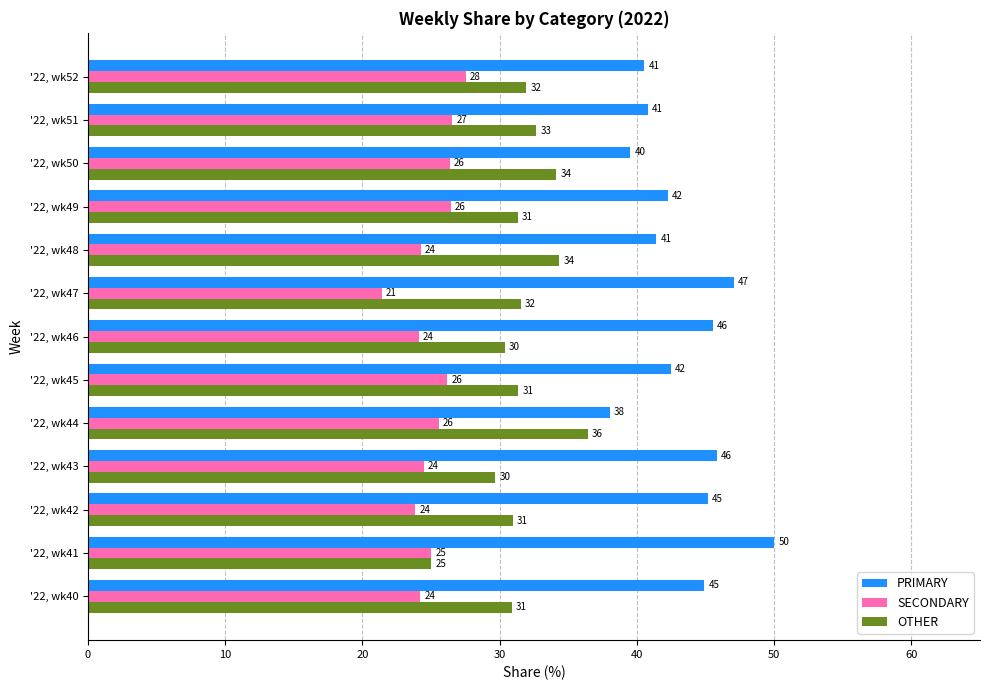

Count the number of data series in this chart.

3